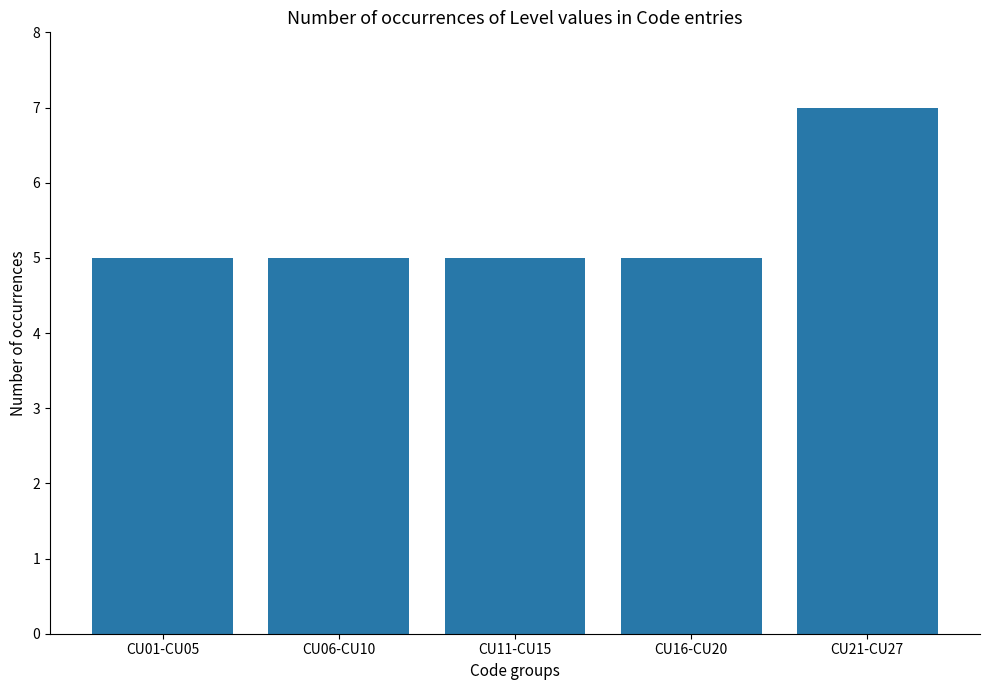

Are the bars grouped side by side (vs. stacked)?

No